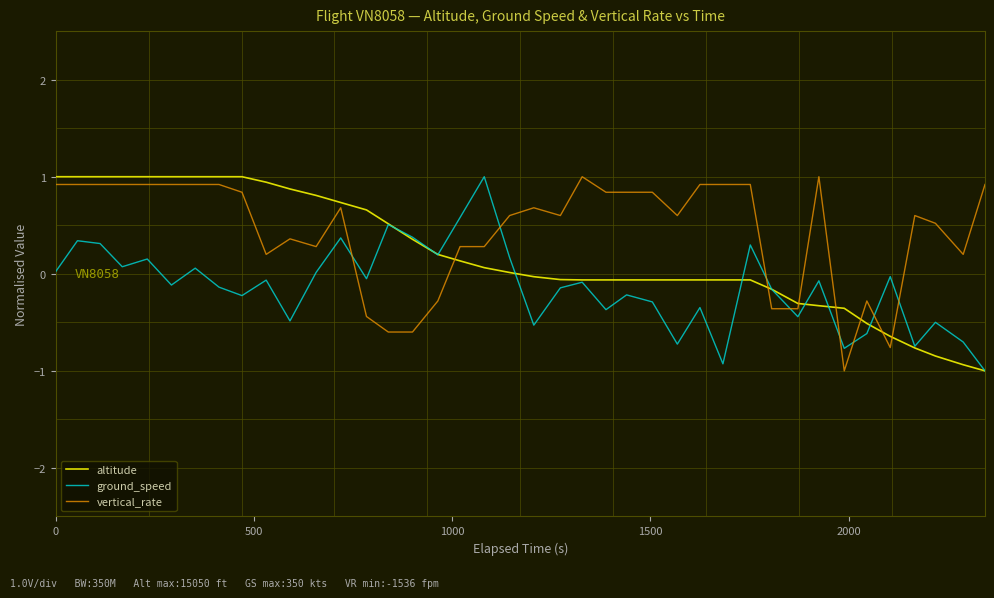

What is the maximum value shown in the chart?

1.0